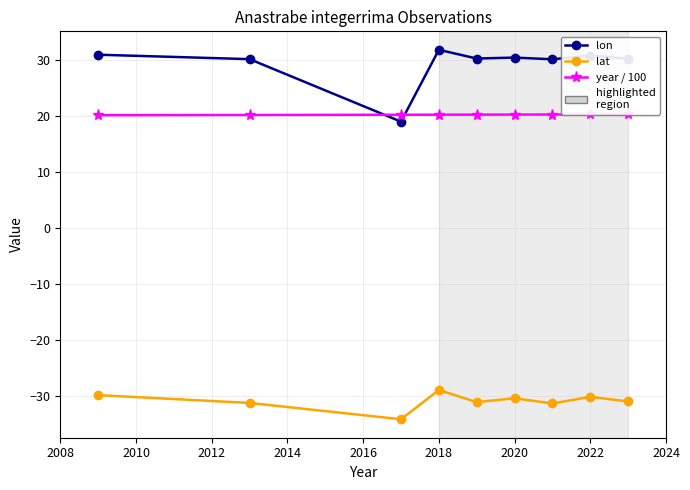

What is the smallest value displayed?

-34.1